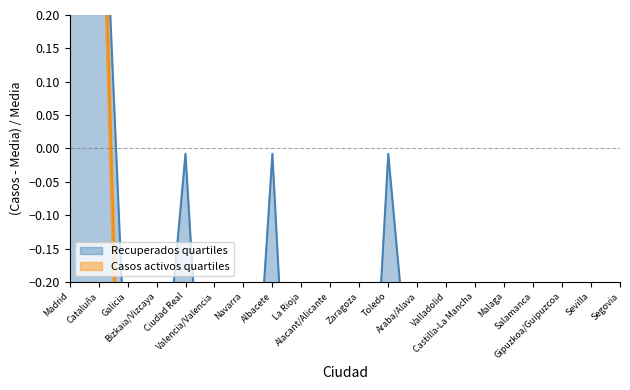

What is the difference between the highest and lowest values at Navarra?

0.2